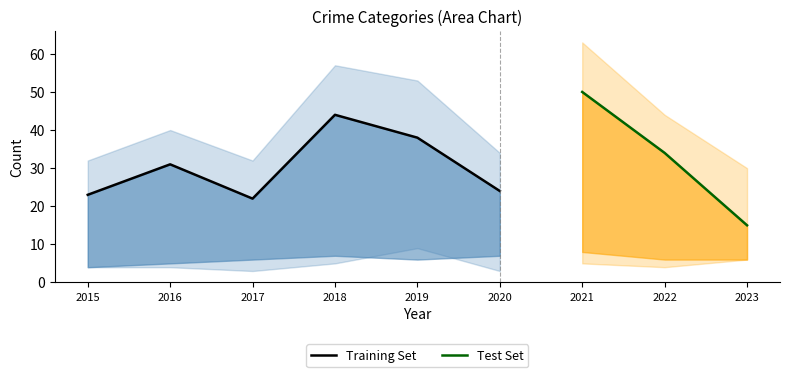

What is the spread (max minus min) of values at 2022?

40